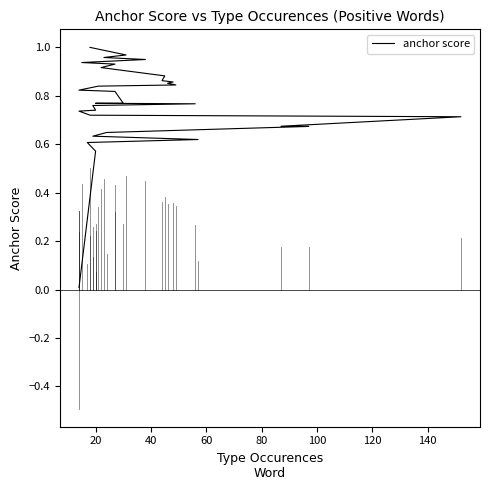

Is this an area chart (filled region under the line)?

No